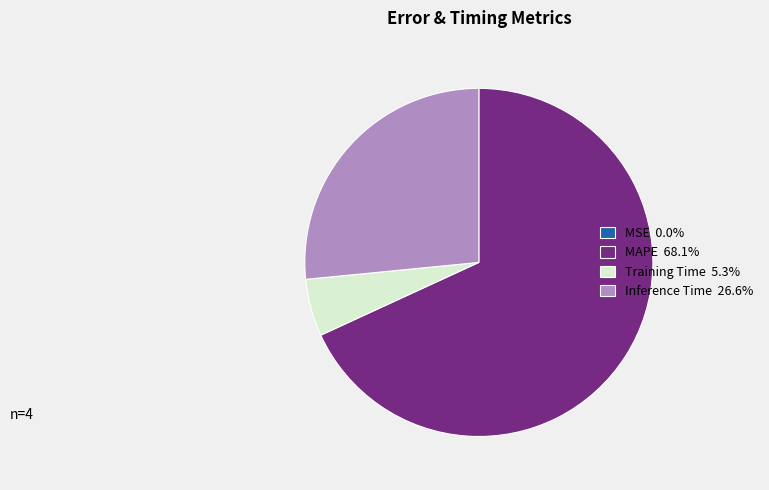

Which category accounts for the majority?

MAPE